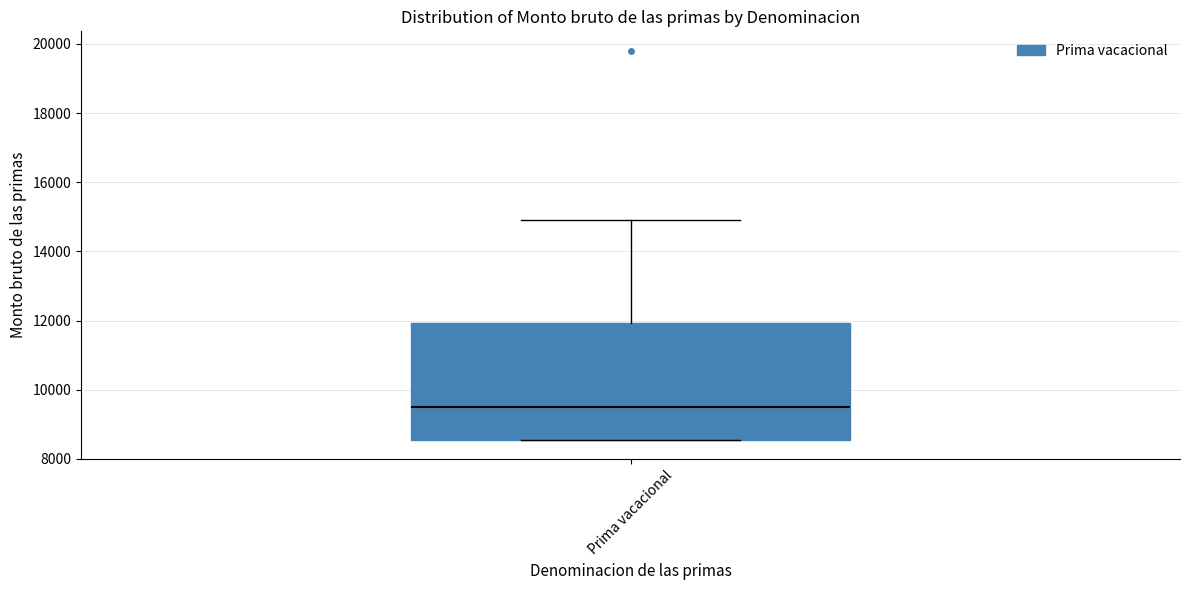

Transcribe this box plot: give where the median line is, the range the box spans, and where the two whiskers end, as read against the y-axis. The values are not printed on the chart, so give them approximately, as read against the axis.

median 9600, box 8600 to 12000, whiskers 8600 to 15000